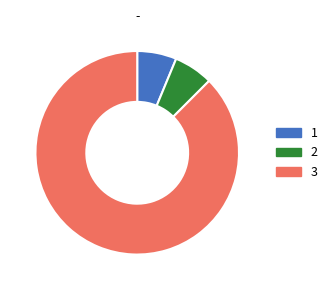

How many slices are in this pie chart?

3